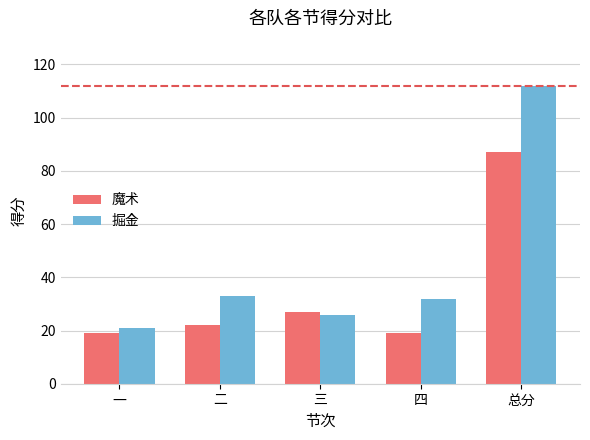

How many data points in 掘金 are less than 32?

2